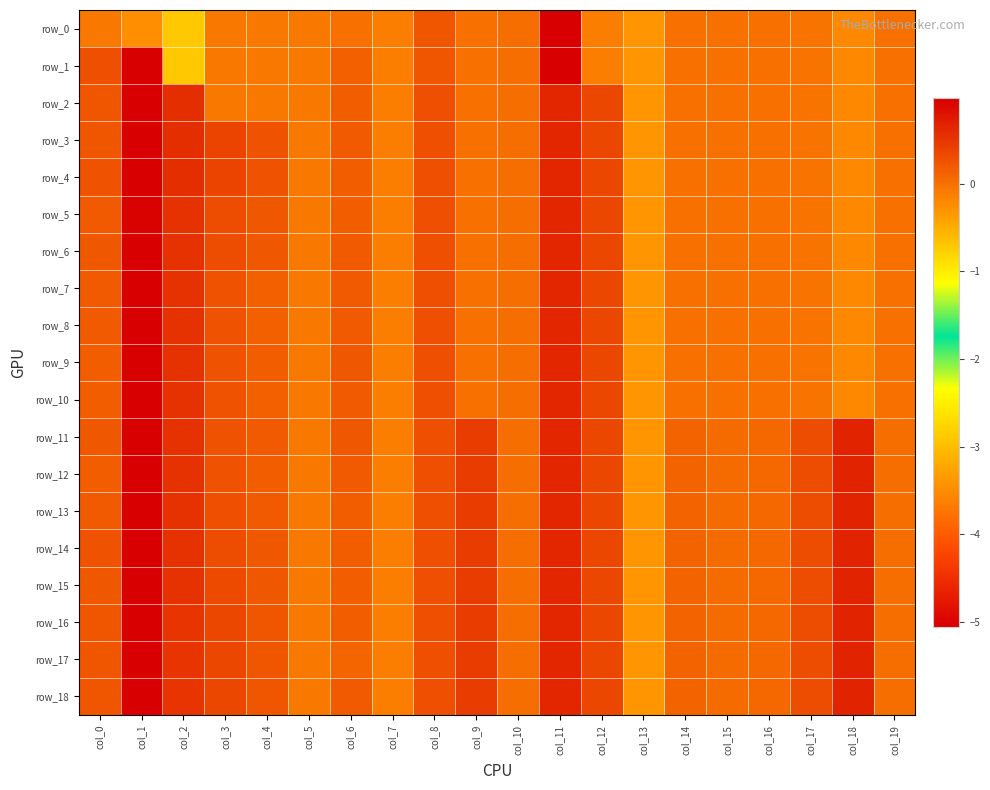

Rank the categories by row_9 value from highest to lowest.

col_1, col_11, col_2, col_12, col_8, col_3, col_6, col_0, col_4, col_10, col_9, col_14, col_16, col_19, col_15, col_17, col_5, col_7, col_18, col_13